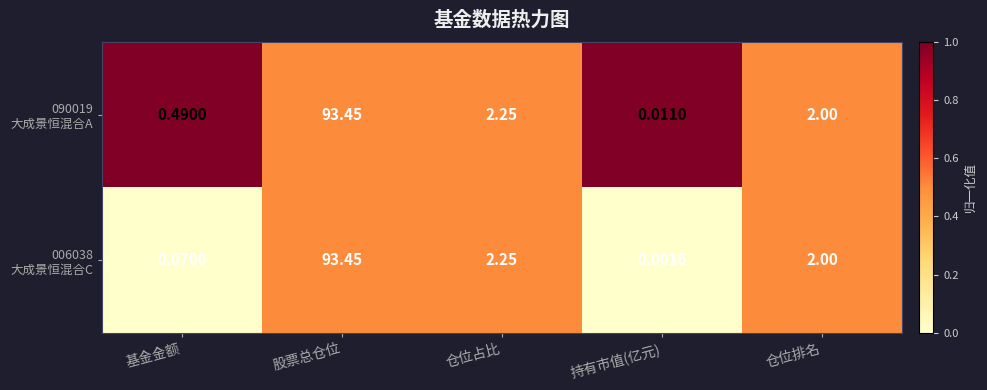

At which category is the sum across all series the highest?

股票总仓位